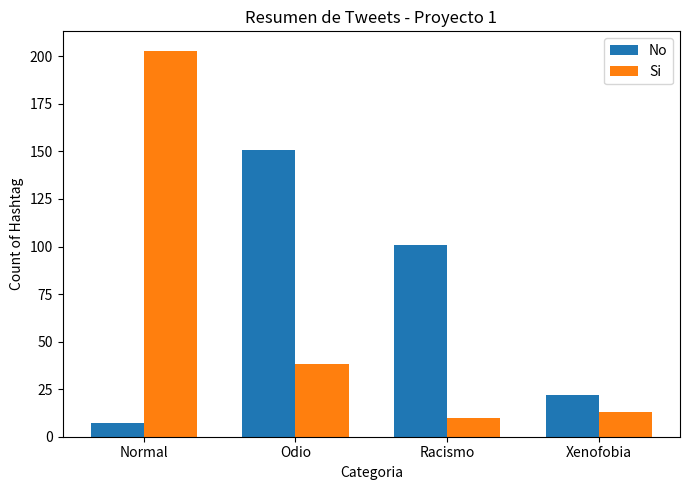

What is the sum of the Si values at Racismo and Normal?

213